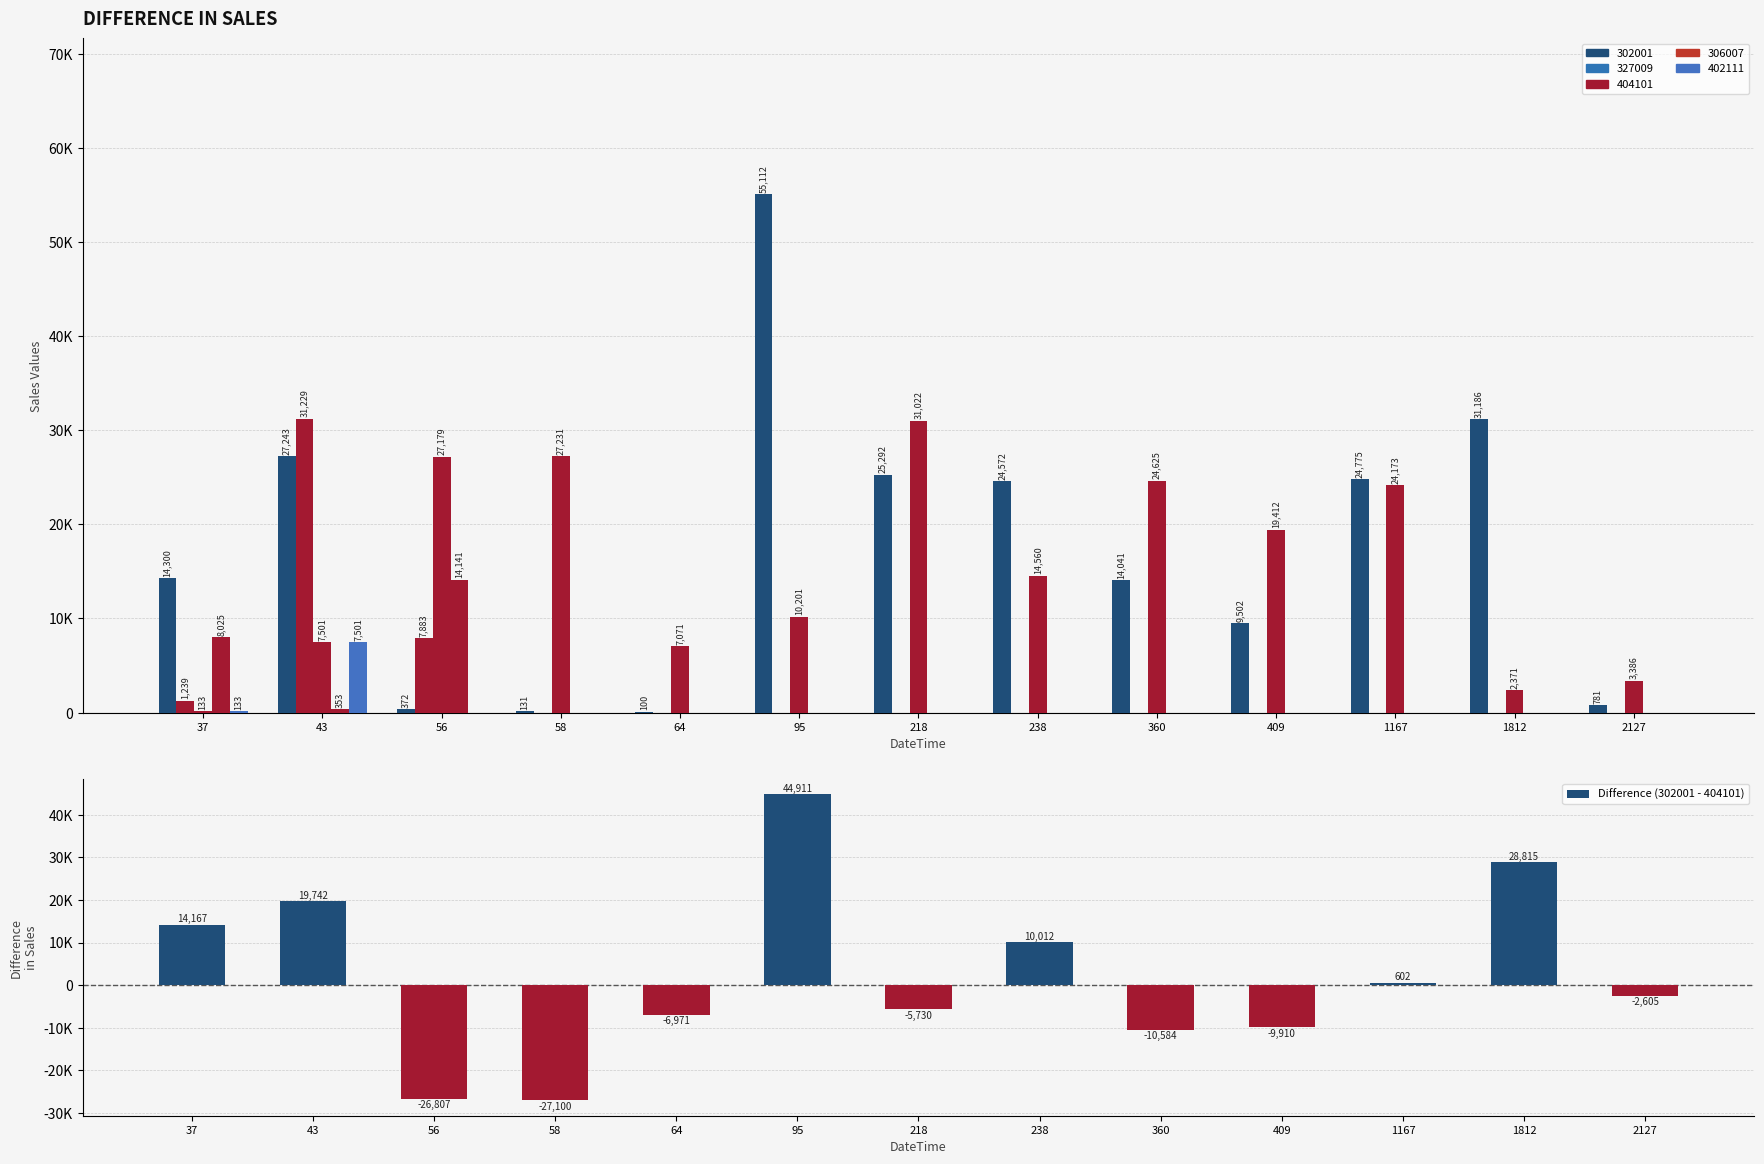

Reading left to right, what are all the values shown in this chart?

14167	19742	-26807	-27100	-6971	44911	-5730	10012	-10584	-9910	602	28815	-2605